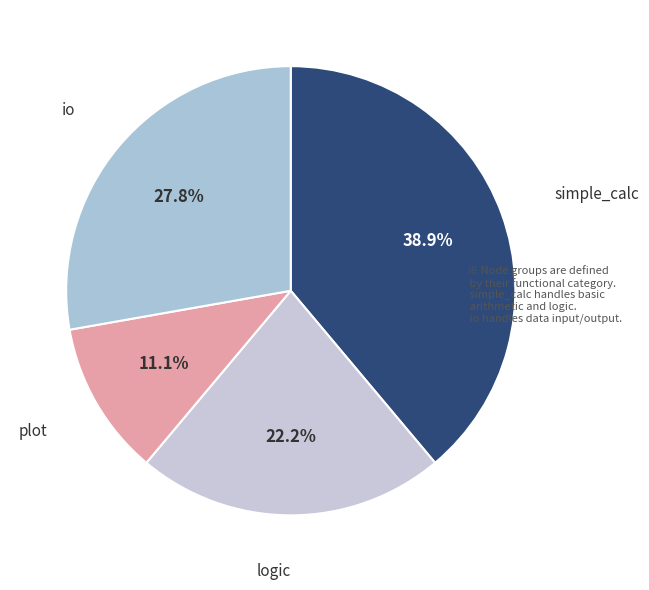

Between logic and io, which is larger?

io